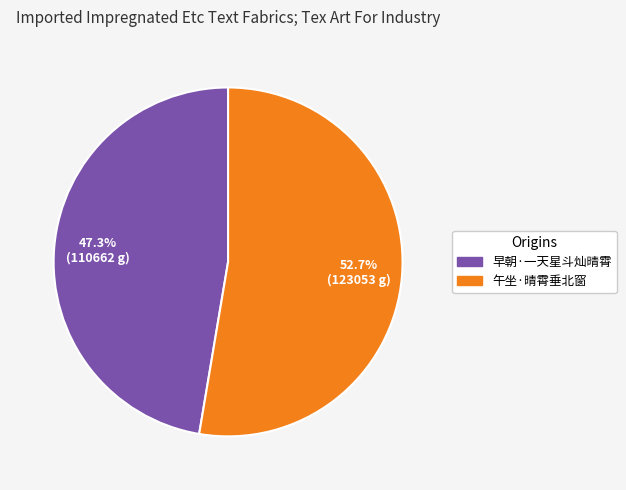

Is it true that 早朝·一天星斗灿晴霄 is 40% of the pie?

False